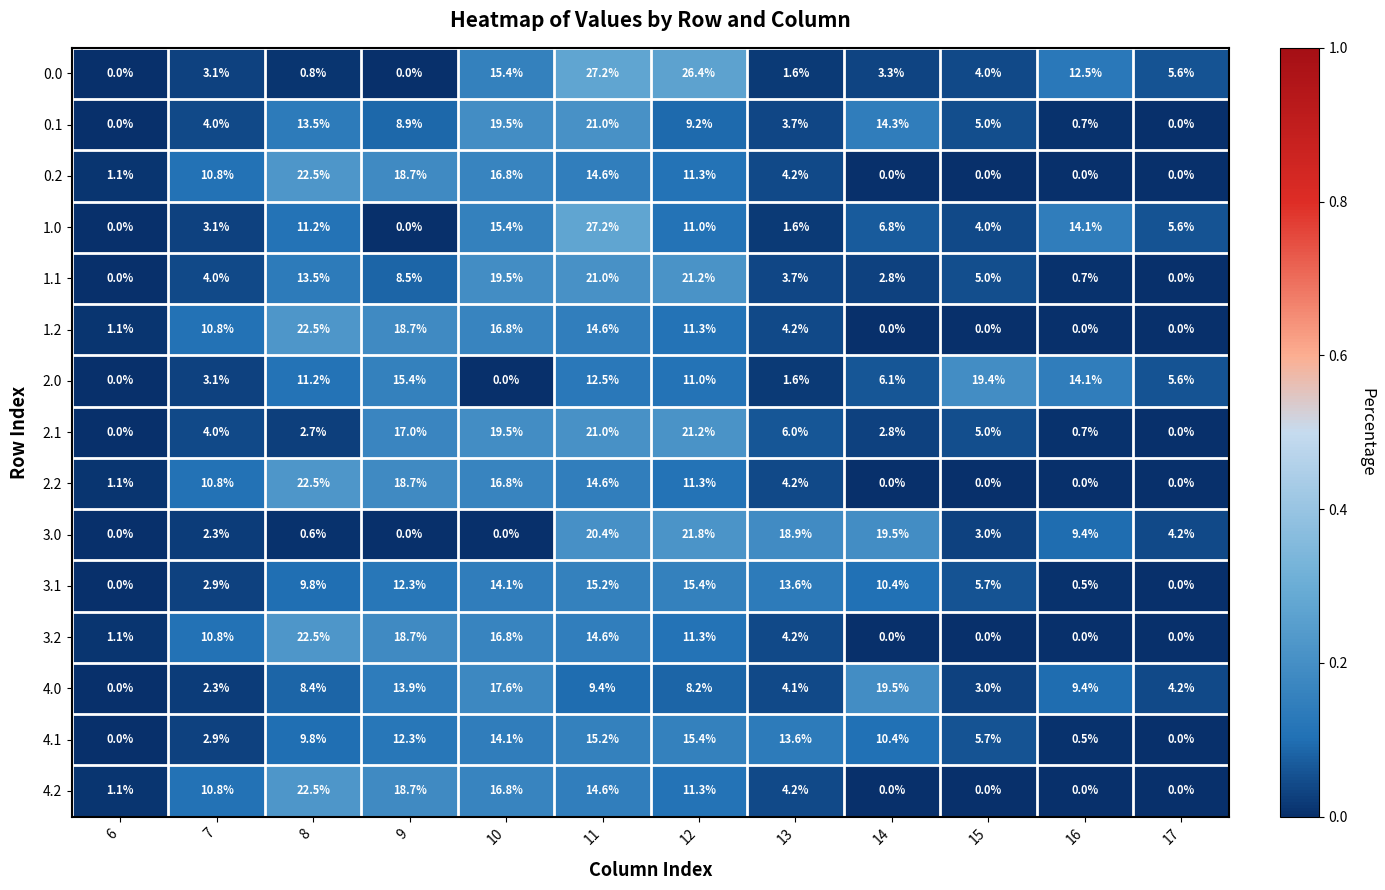

Is the value of 3.2 at 8 greater than the value of 0.2 at 11?

Yes